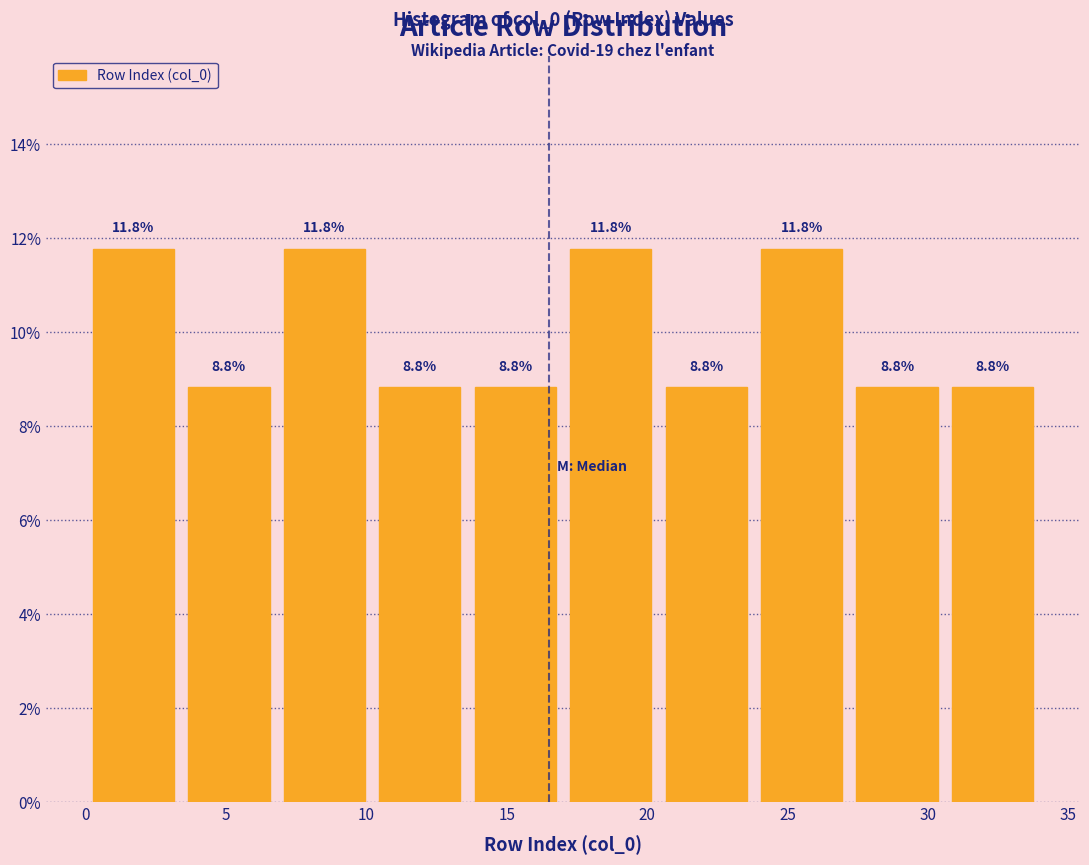

Reading left to right, list every bar in this chart as the range it spans on the x-axis followed by its height. The bar edges are not printed on the chart, so give them approximately, as read against the axis.

0.0 to 3.4: 11.8
3.4 to 6.8: 8.8
6.8 to 10.2: 11.8
10.2 to 13.6: 8.8
13.6 to 17.0: 8.8
17.0 to 20.4: 11.8
20.4 to 23.8: 8.8
23.8 to 27.2: 11.8
27.2 to 30.6: 8.8
30.6 to 34.0: 8.8